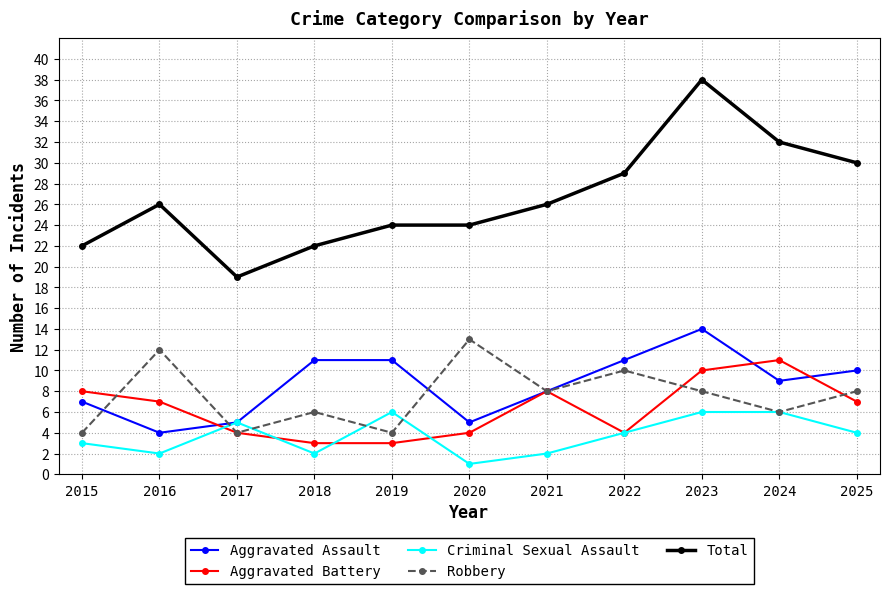

Which category has the lowest value across all series?

2020